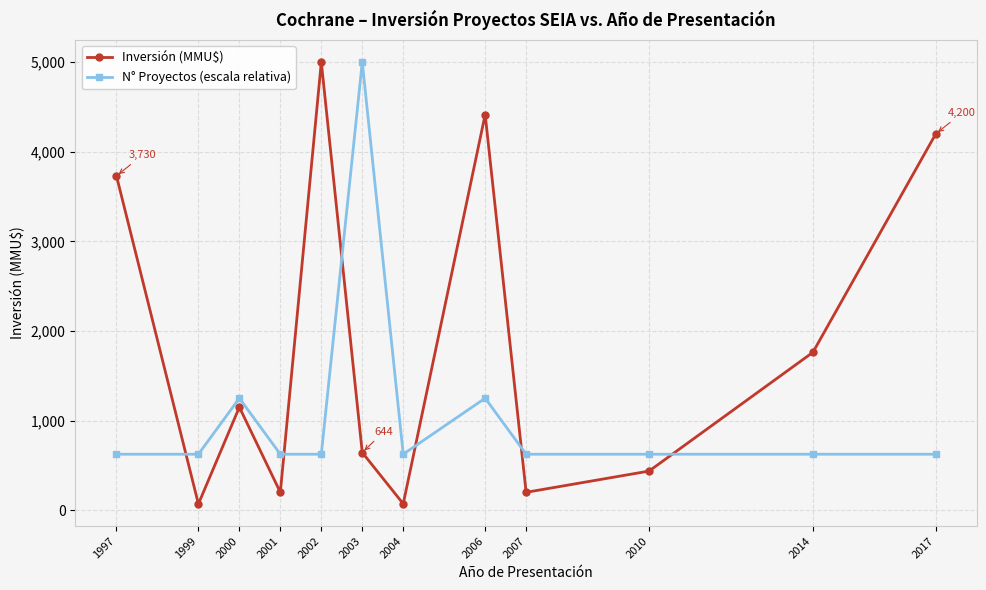

Where is the first local minimum for Inversión (MMU$)?

1999